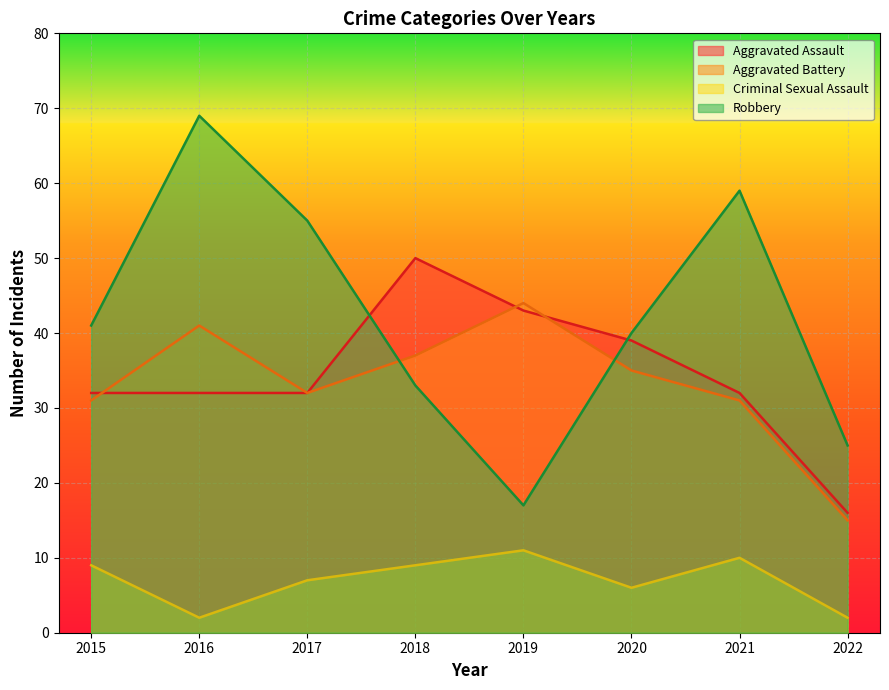

What is the difference between the Aggravated Assault values at 2020 and 2015?

7